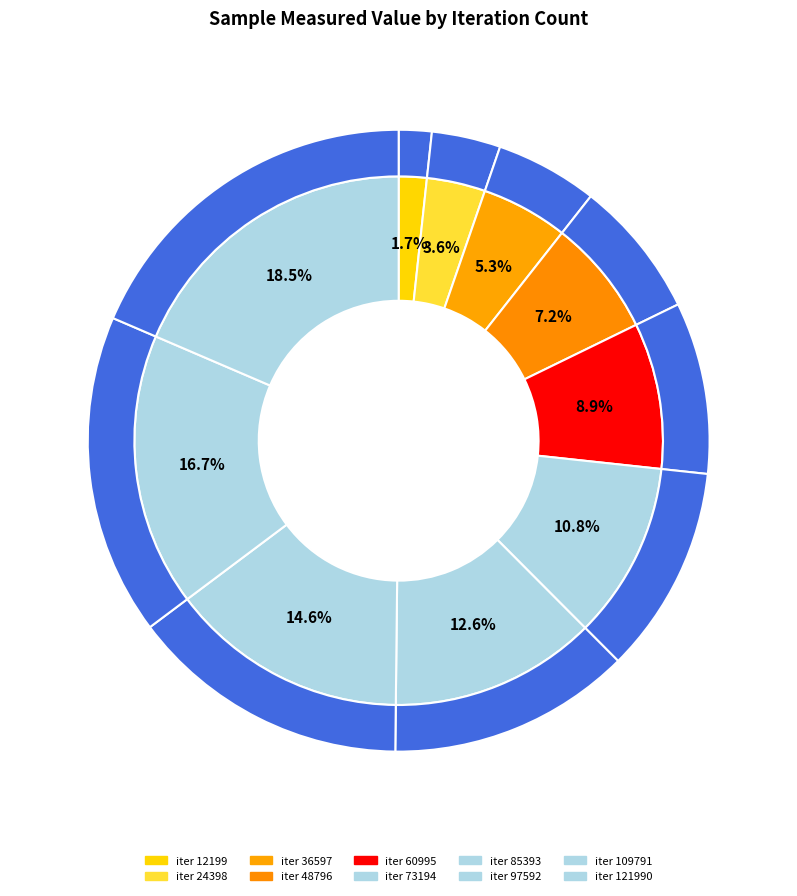

To the nearest percent, what percentage of the pie is 97592?

15%